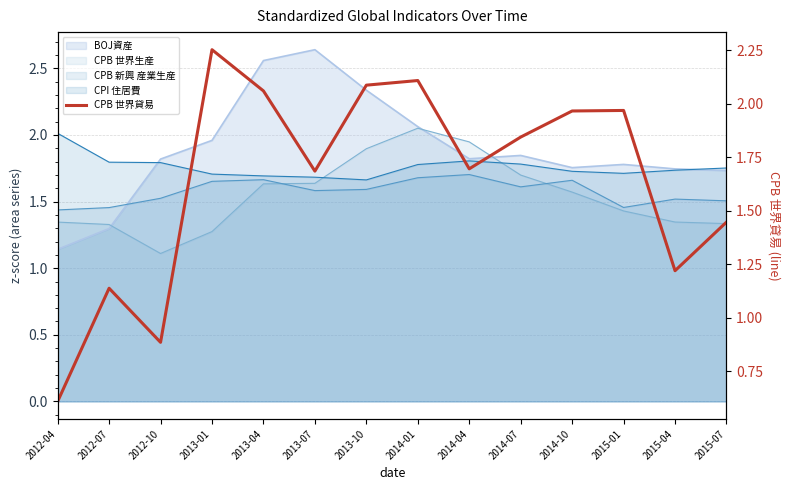

What value does the data have at 2013-01?

2.3